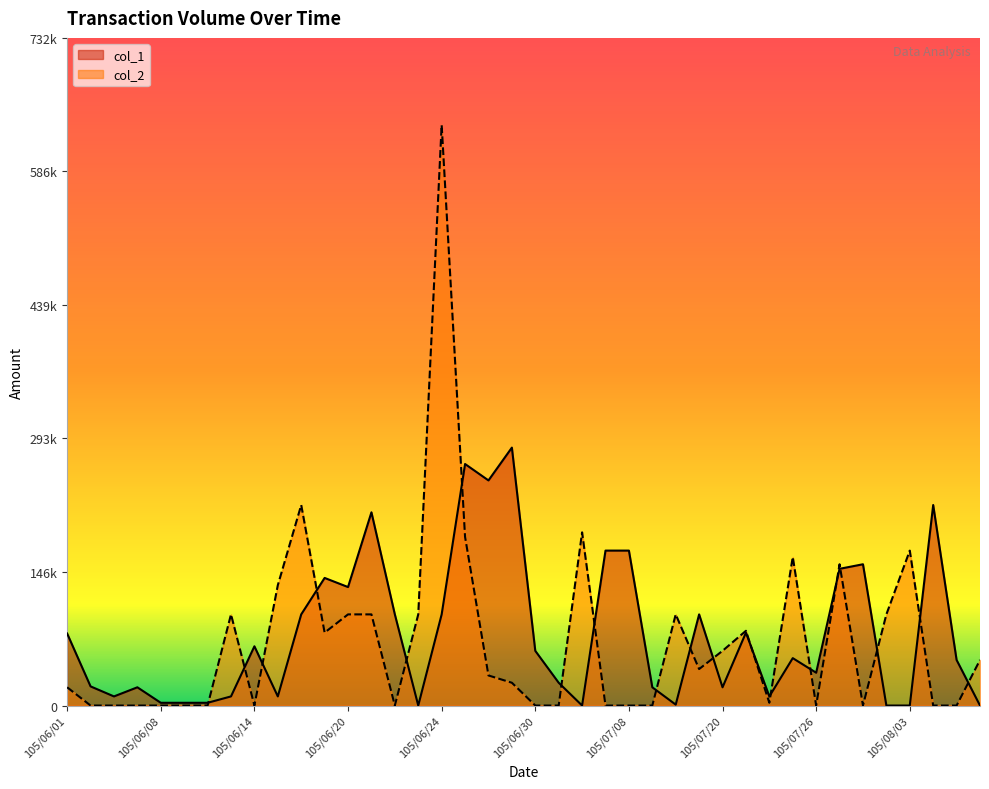

The value of col_1 at 105/07/19 is 151199. True or false?

False